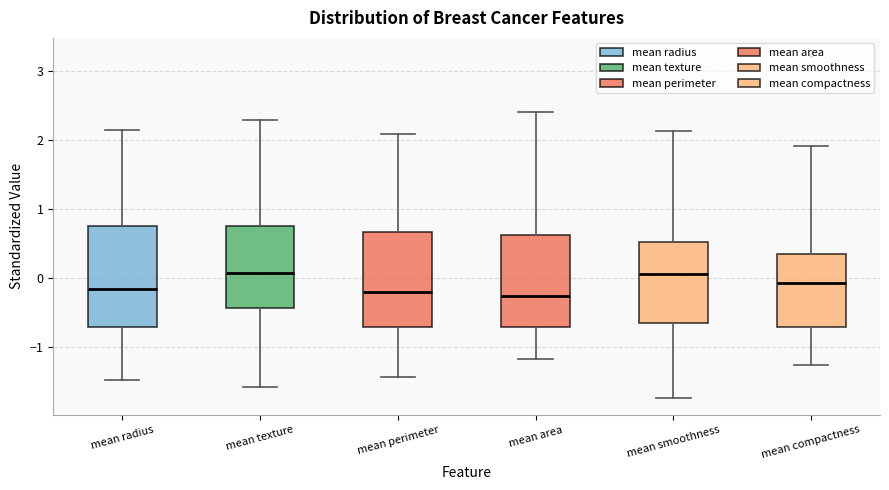

Reading left to right, transcribe this box plot: for each box, give where its median line is, the range the box spans, and where its two whiskers end, as read against the y-axis. The values are not printed on the chart, so give them approximately, as read against the axis.

mean radius: median -0.2, box -0.7 to 0.8, whiskers -1.5 to 2.1
mean texture: median 0.1, box -0.4 to 0.8, whiskers -1.6 to 2.3
mean perimeter: median -0.2, box -0.7 to 0.7, whiskers -1.4 to 2.1
mean area: median -0.3, box -0.7 to 0.6, whiskers -1.2 to 2.4
mean smoothness: median 0.1, box -0.7 to 0.5, whiskers -1.7 to 2.1
mean compactness: median -0.1, box -0.7 to 0.3, whiskers -1.3 to 1.9